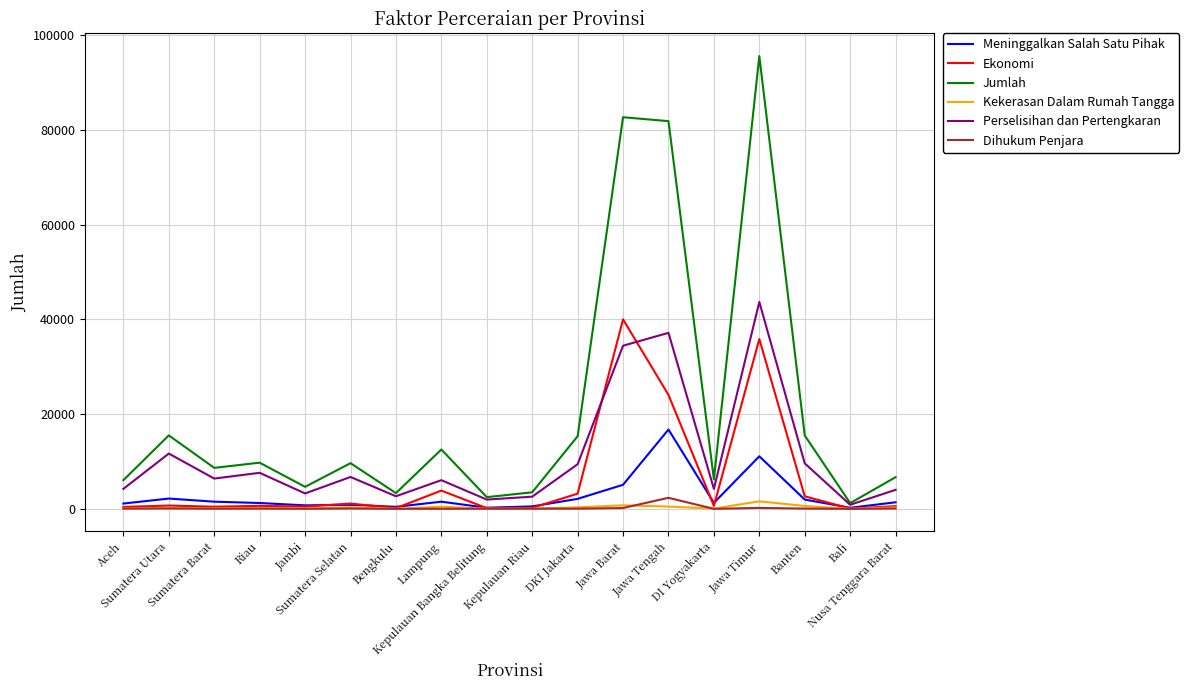

What is the sum of the Perselisihan dan Pertengkaran values at Sumatera Barat and Banten?

15999